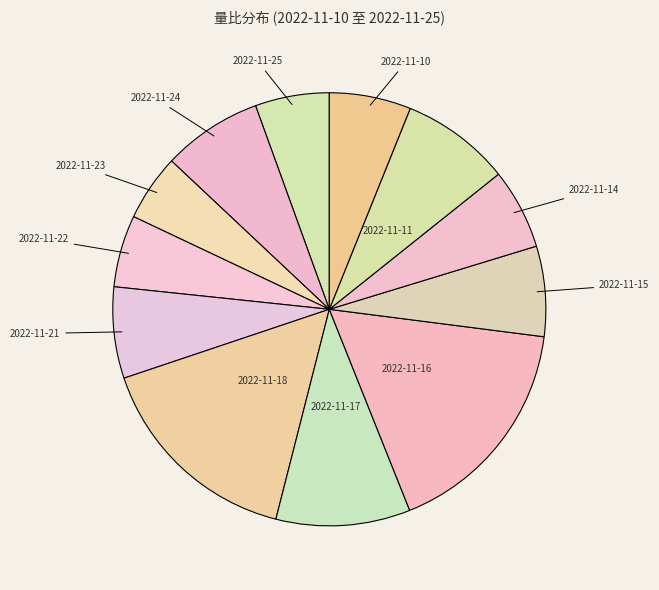

Is the sum of 2022-11-21 and 2022-11-15 greater than half?

No